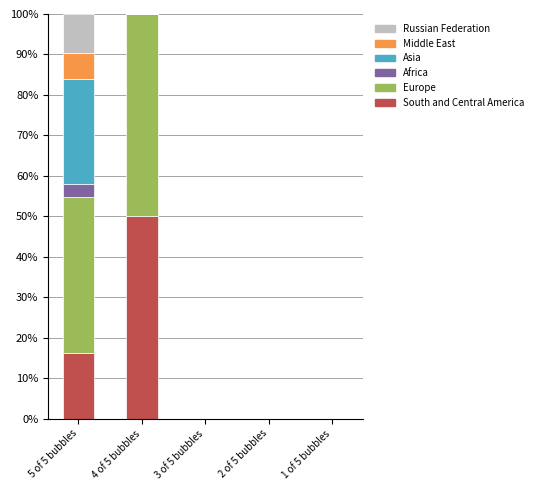

What is the sum of the South and Central America values at 5 of 5 bubbles and 1 of 5 bubbles?

16.1